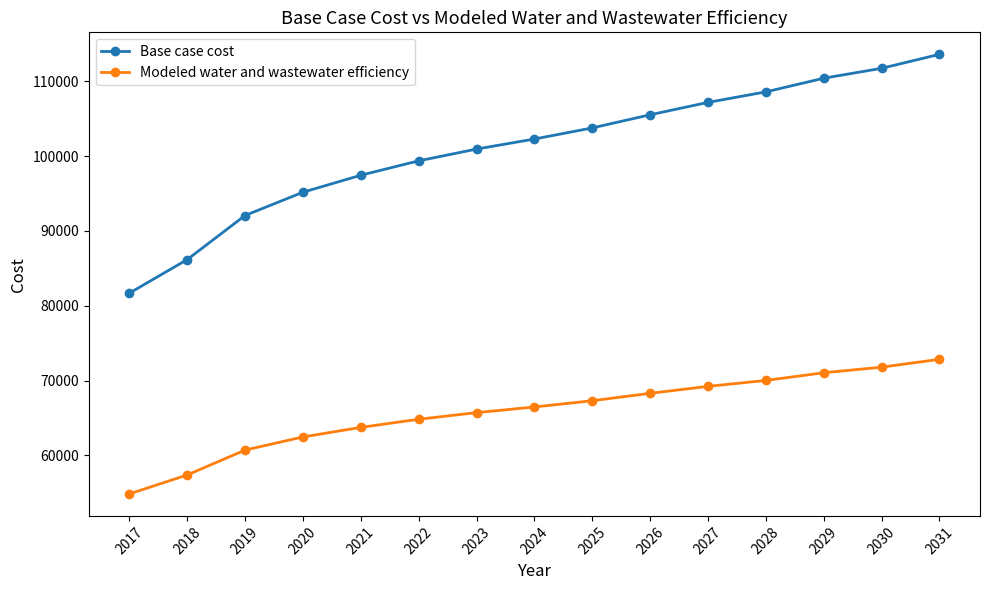

True or false: Base case cost has more than 2 points higher than both neighbors.

False